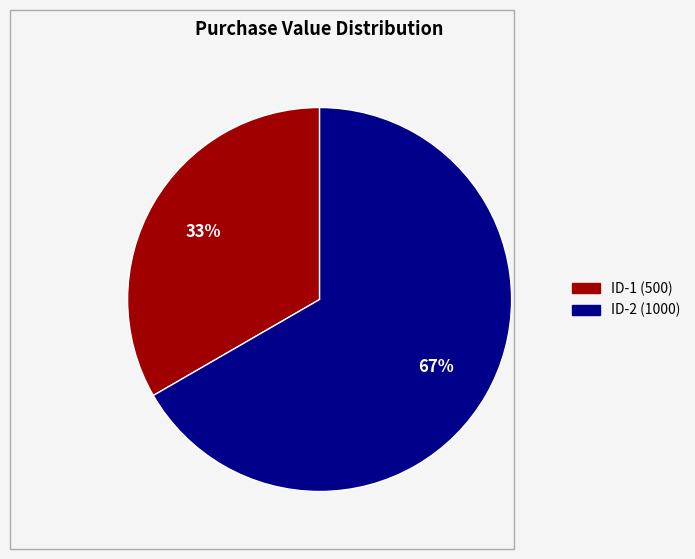

Does any single category account for the majority?

Yes